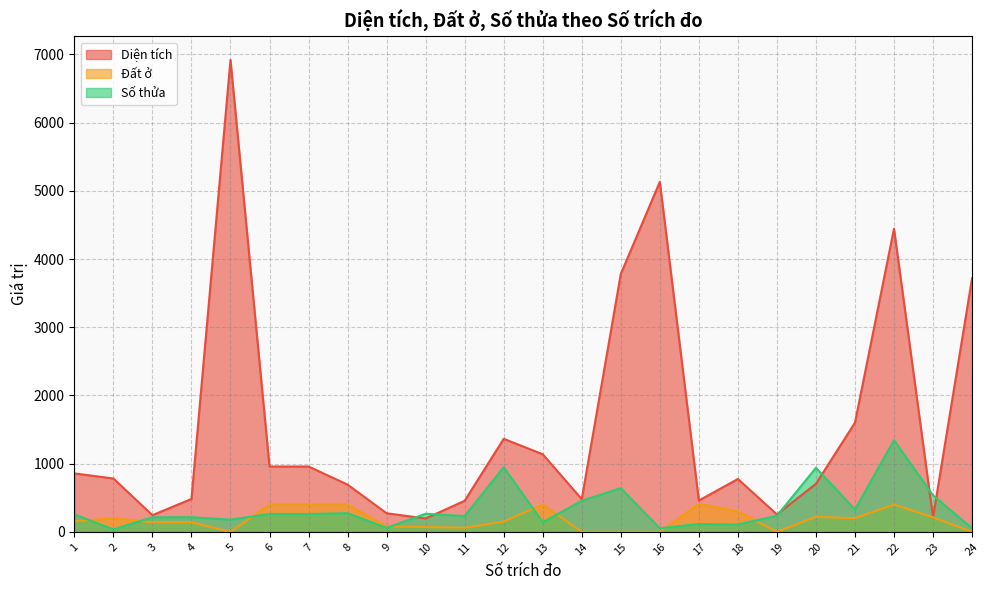

Read the Diện tích value at 21.

1600.1